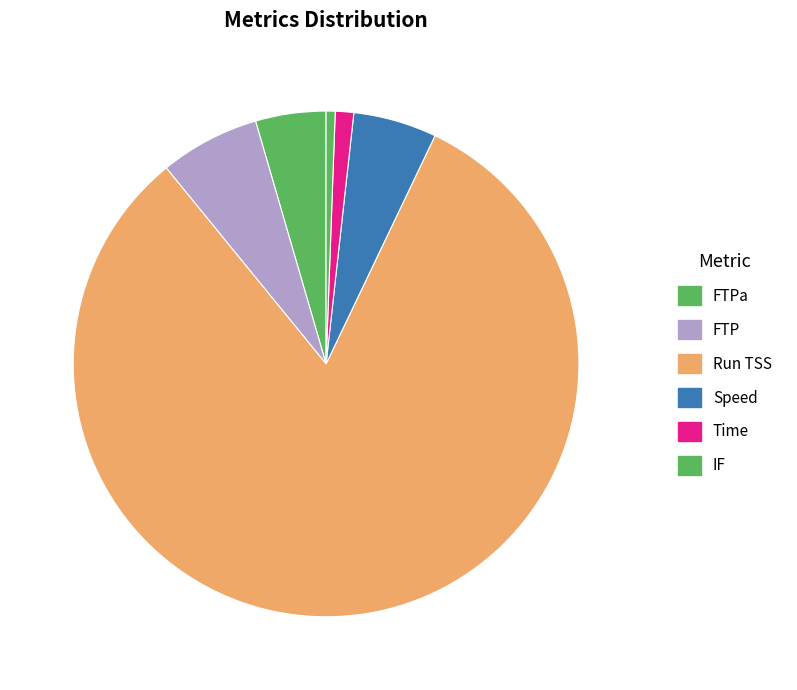

How many segments does this pie chart have?

6